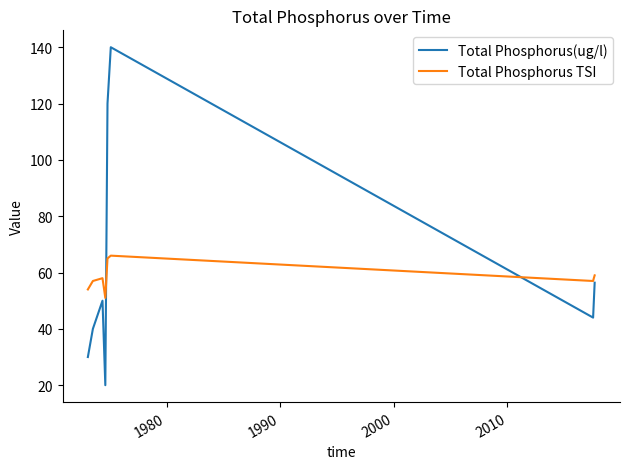

What is the greatest value displayed?

140.0